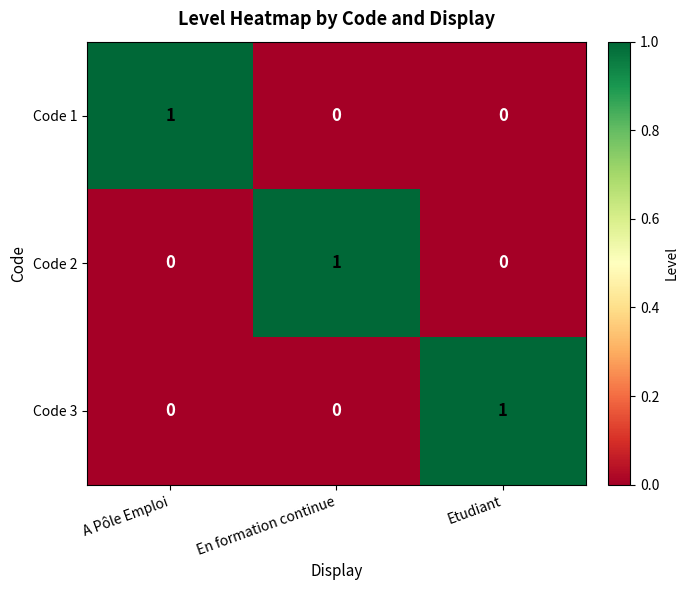

At how many categories does at least one series exceed 0?

3